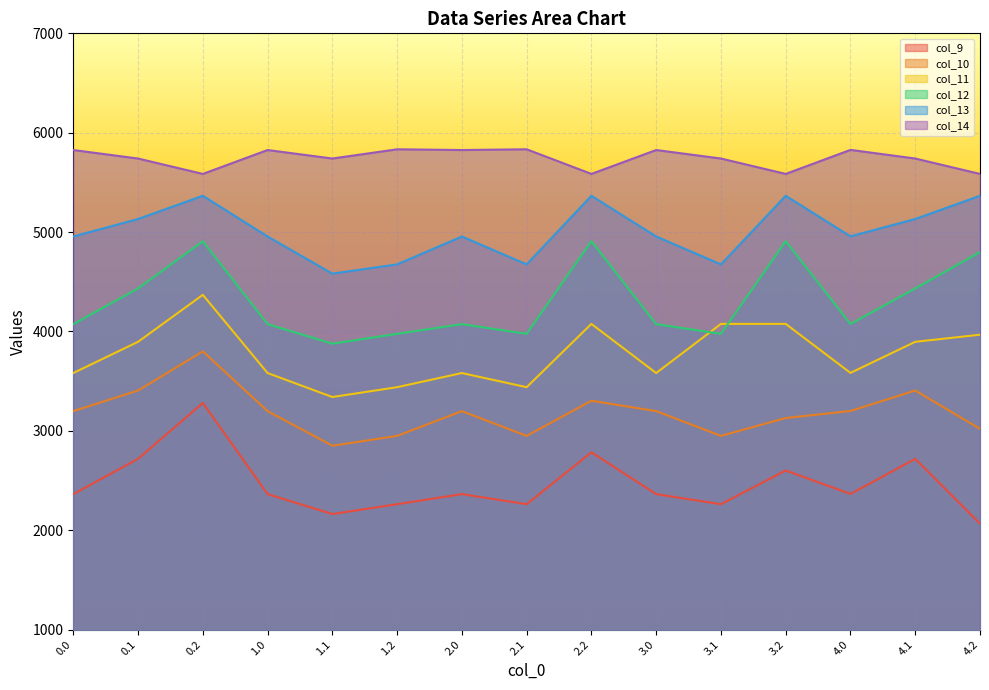

Which series changed the most between 1.2 and 3.2?

col_12